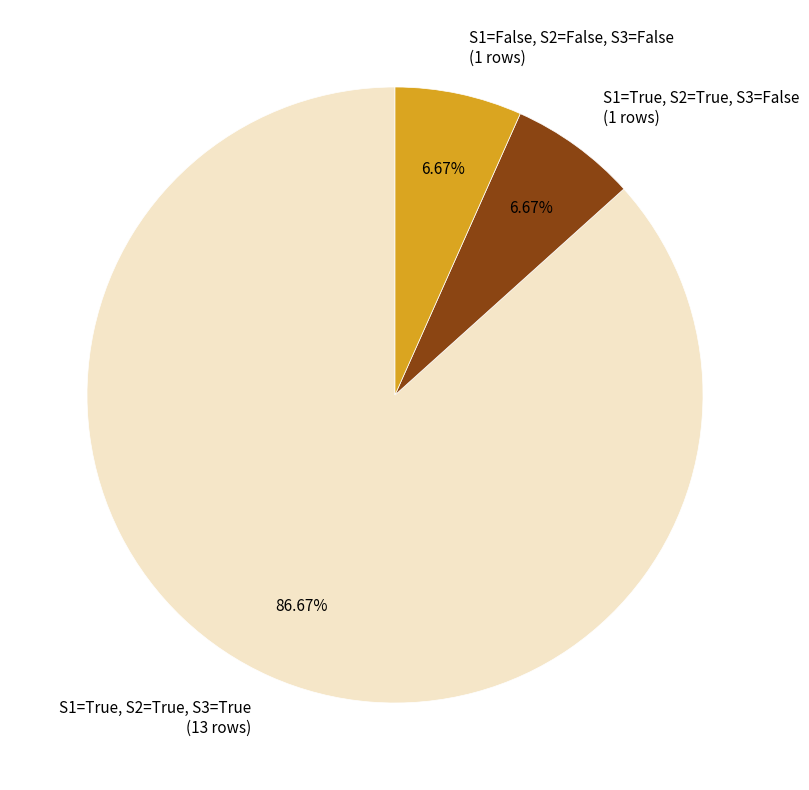

Does any single category account for the majority?

Yes